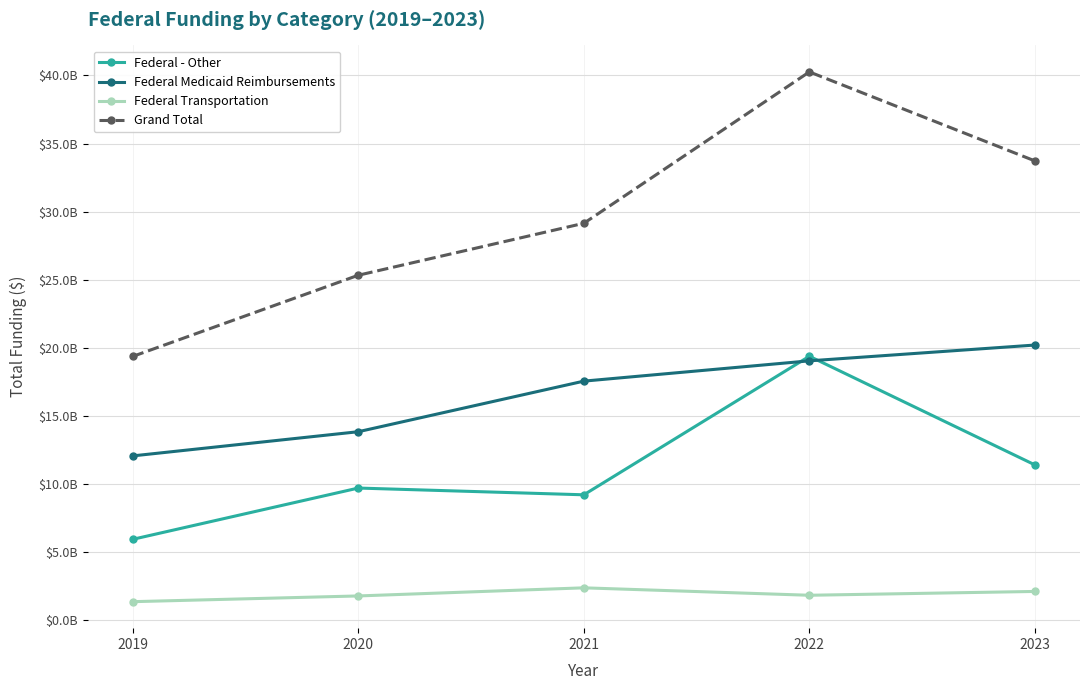

Is the value of Federal Transportation at 2021 greater than the value of Federal Medicaid Reimbursements at 2021?

No